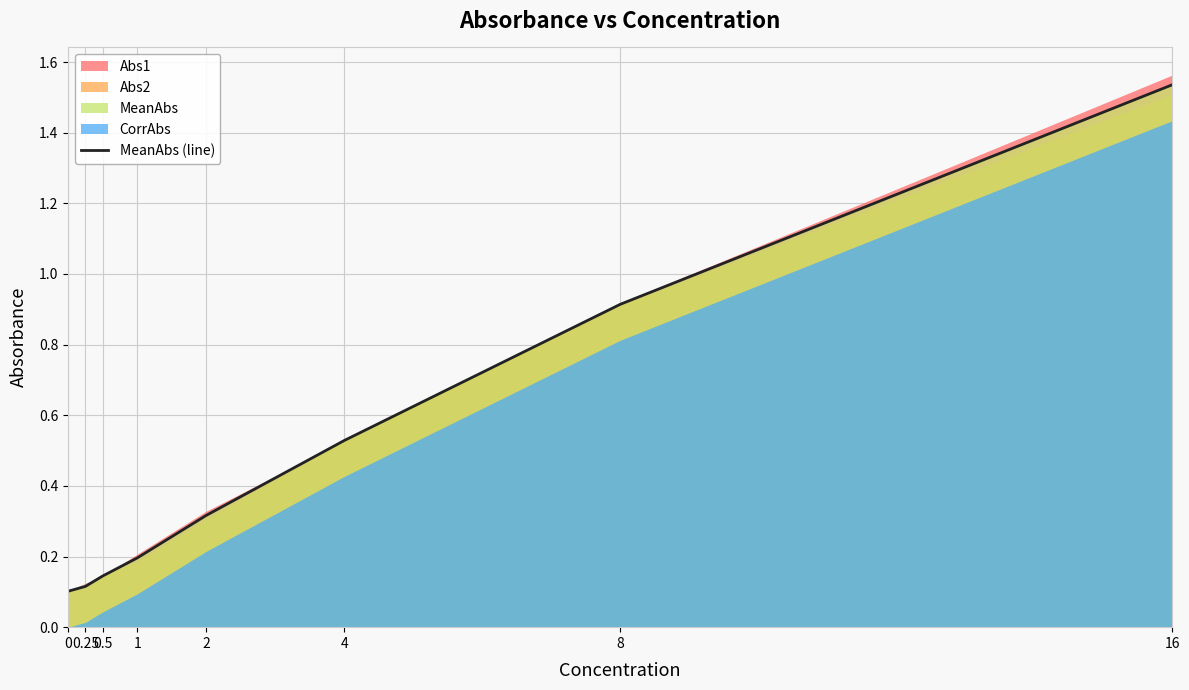

What is the difference between the values at 16 and 8?

0.6